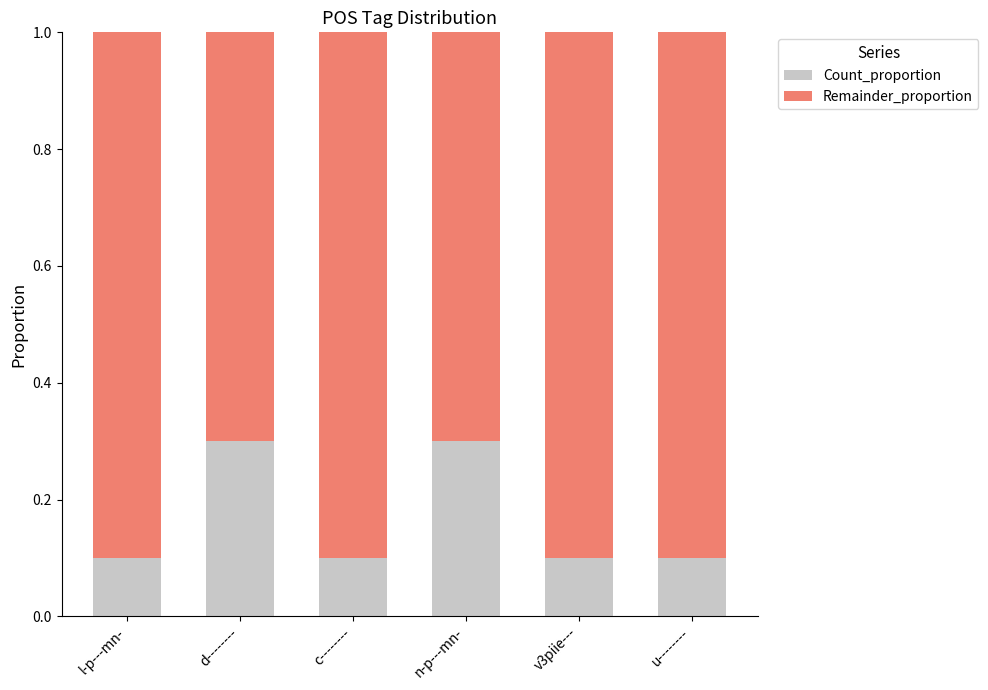

Is it true that Count_proportion equals 0.3 at d--------?

True